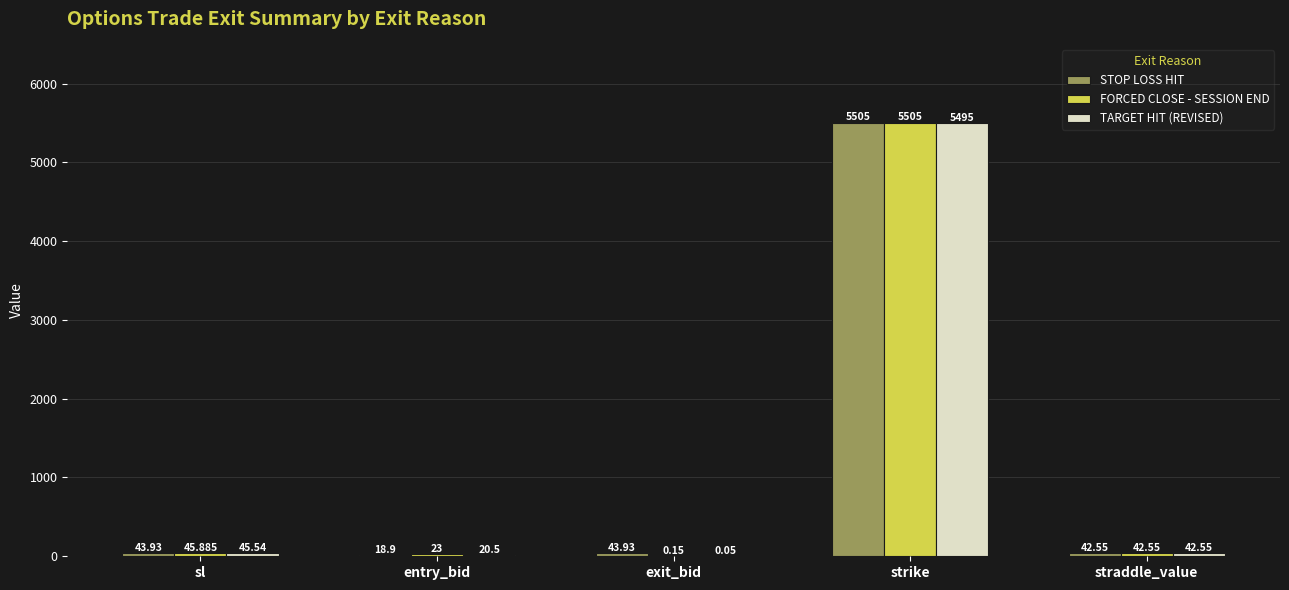

Where does the STOP LOSS HIT series first go above 43?

sl